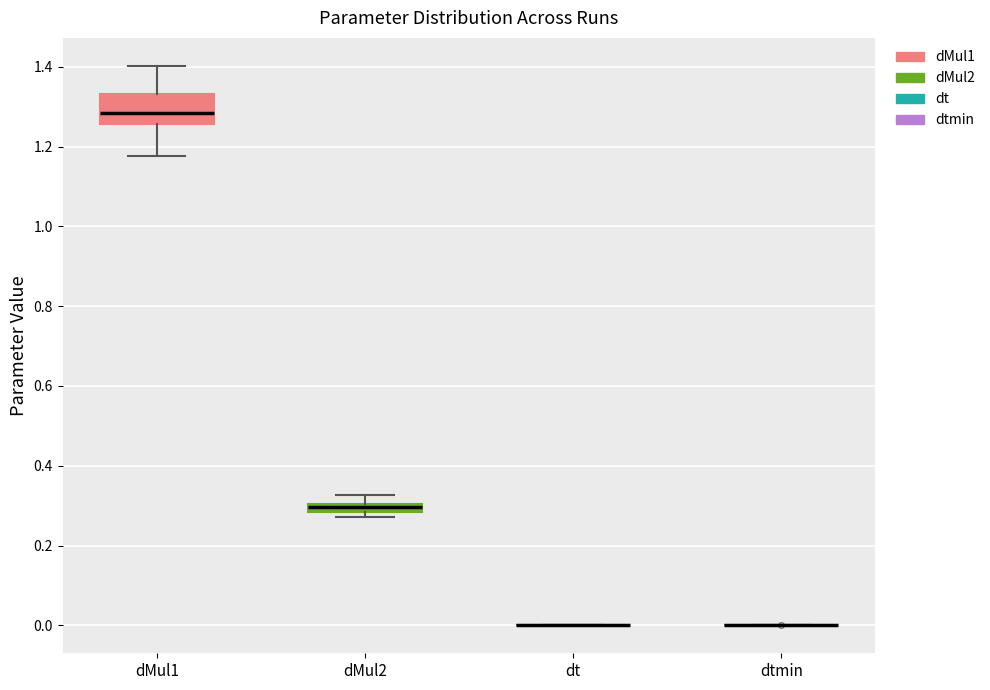

Which box is the tallest, from its lower edge to its upper edge?

dMul1